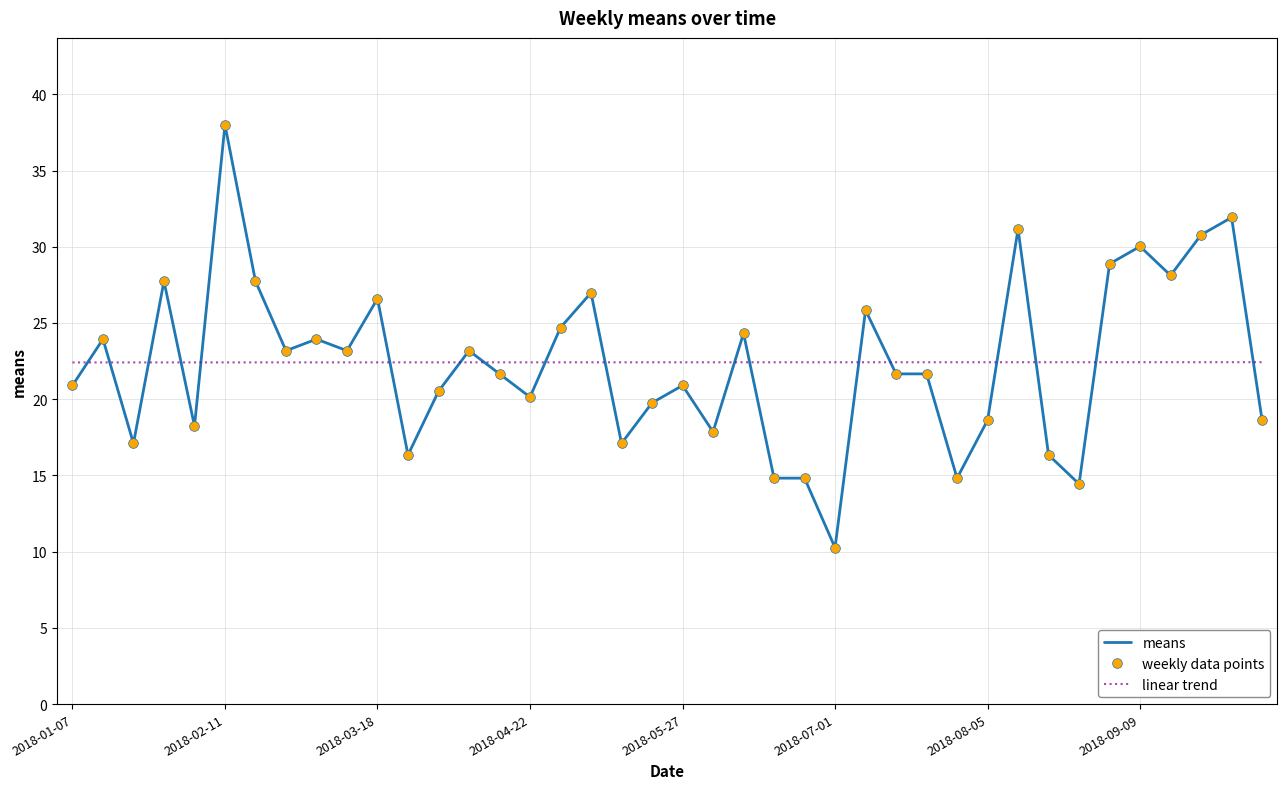

What is the difference between the maximum and minimum values in the weekly data points series?

27.7